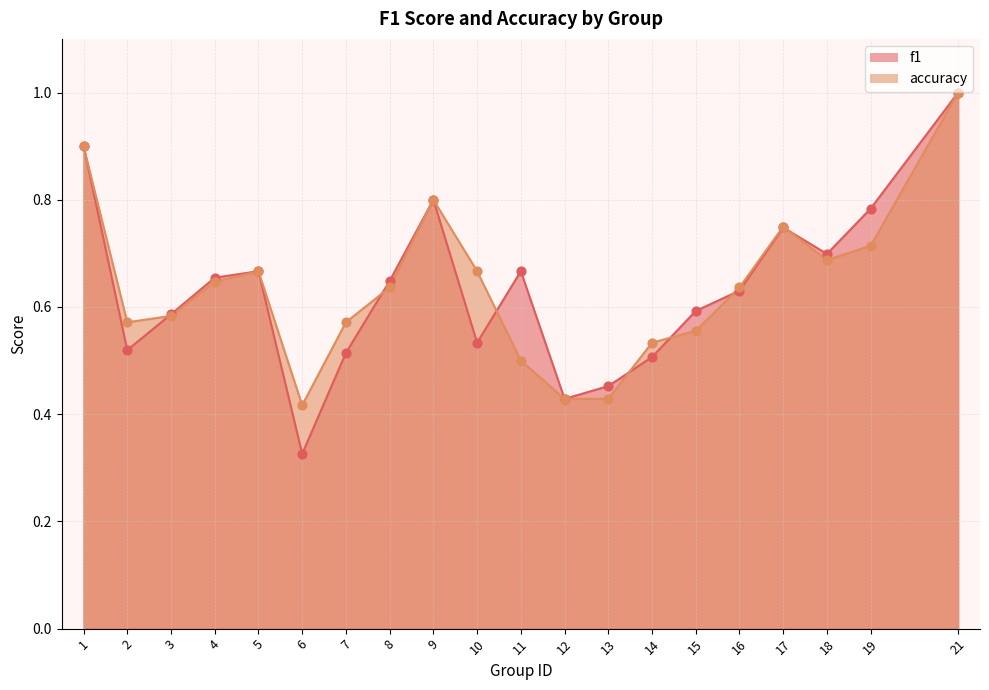

Is the value of accuracy at 16 greater than the value of f1 at 4?

No